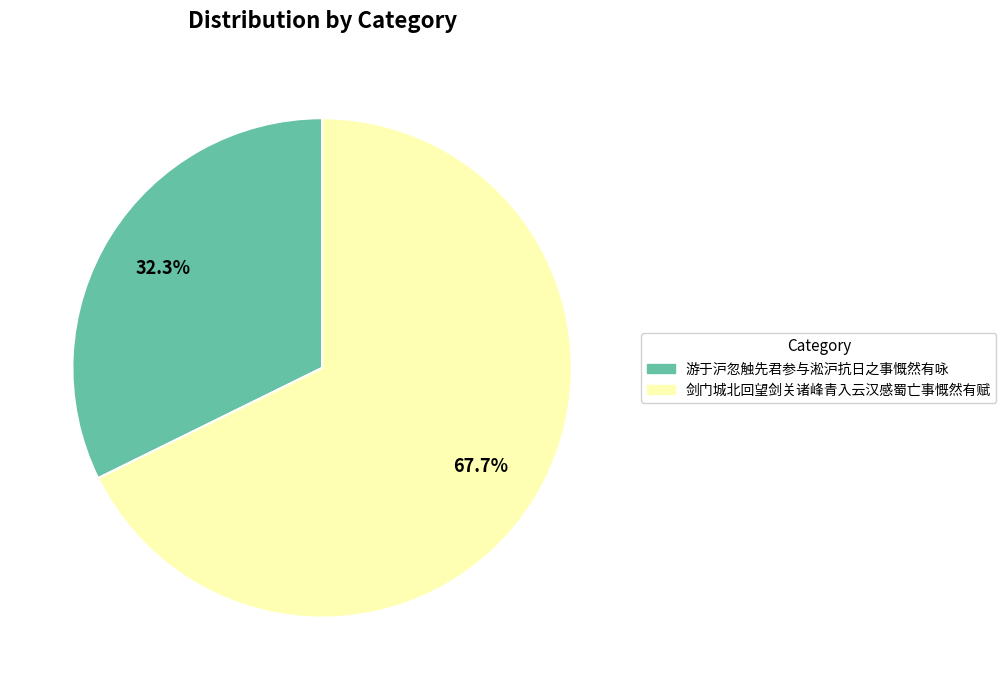

Is it true that 游于沪忽触先君参与淞沪抗日之事慨然有咏 is 44% of the pie?

False